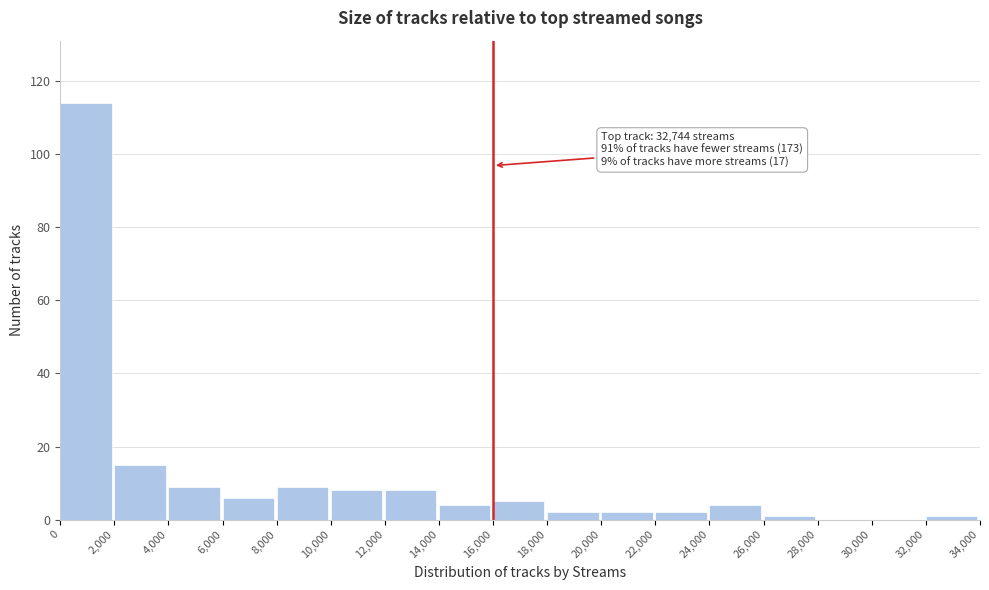

Over which range of the x-axis is the bar tallest?

0 to 2,000